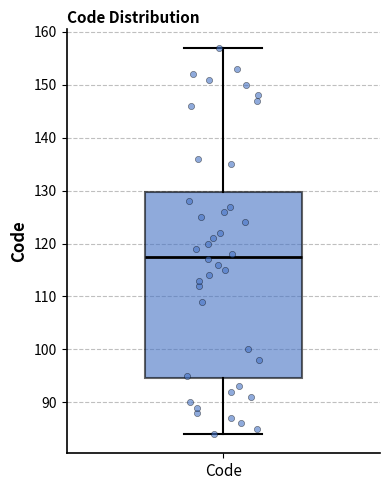

Read this box plot against the y-axis: the position of the median line, the range covered by the box, and the ends of both whiskers. The values are not printed on the chart, so give them approximately, as read against the axis.

median 118, box 95 to 130, whiskers 84 to 157